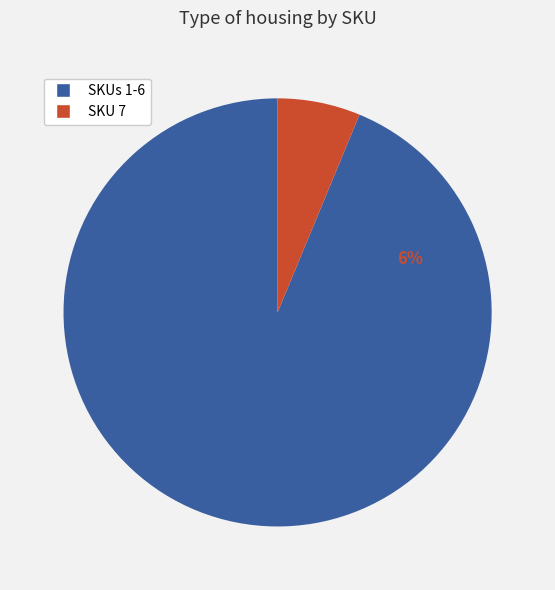

Does 6 account for over 50% of the chart?

No